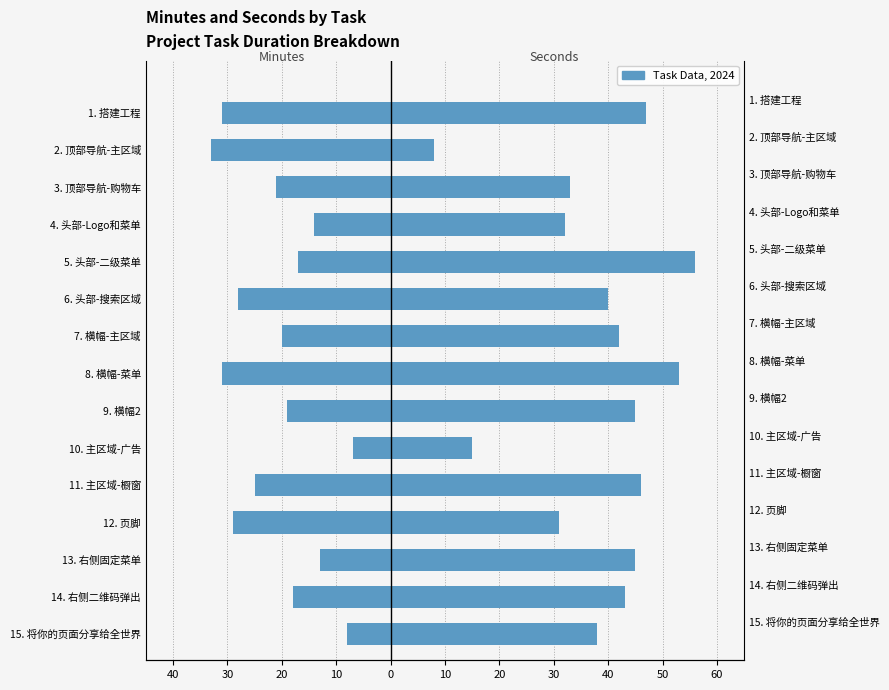

Between 14. 右侧二维码弹出 and 9. 横幅2, which is larger?

14. 右侧二维码弹出